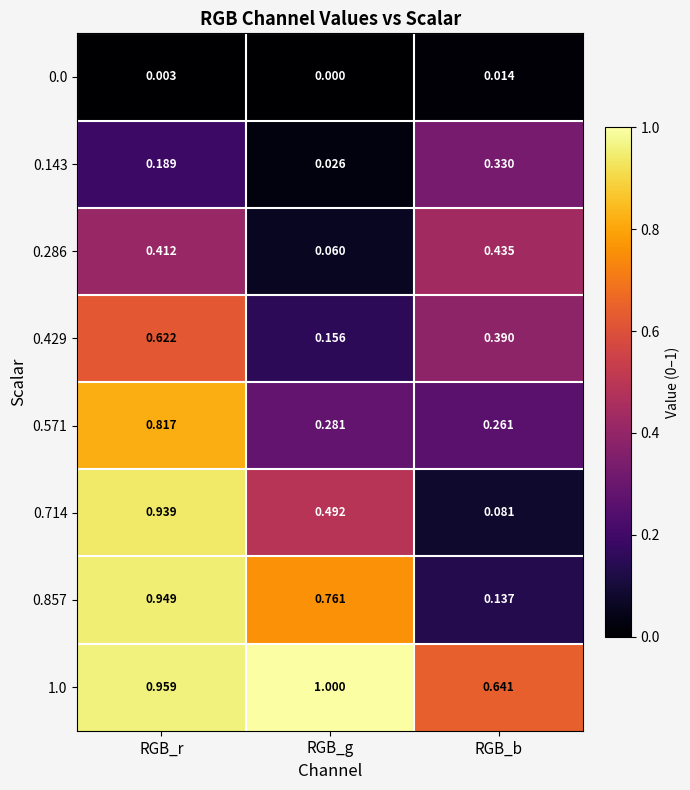

What is the total value across all series at RGB_r?

4.9